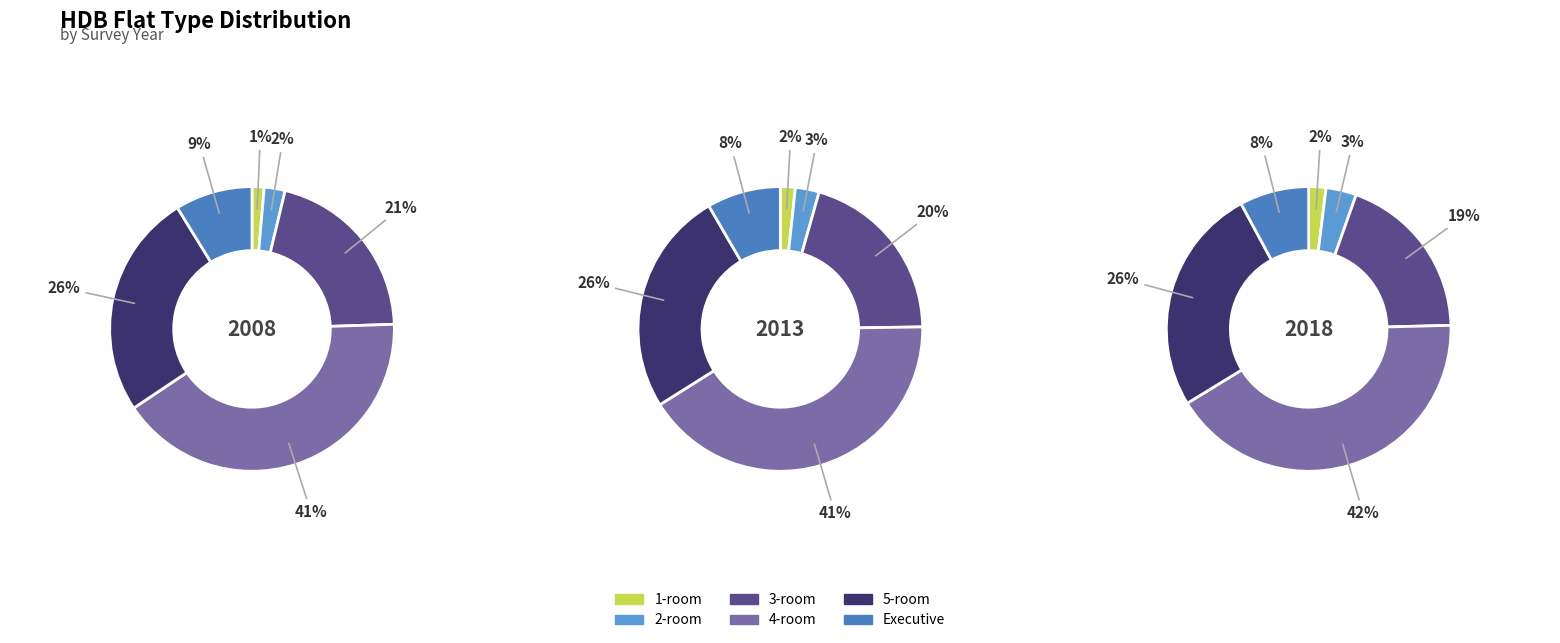

How many segments does this pie chart have?

6